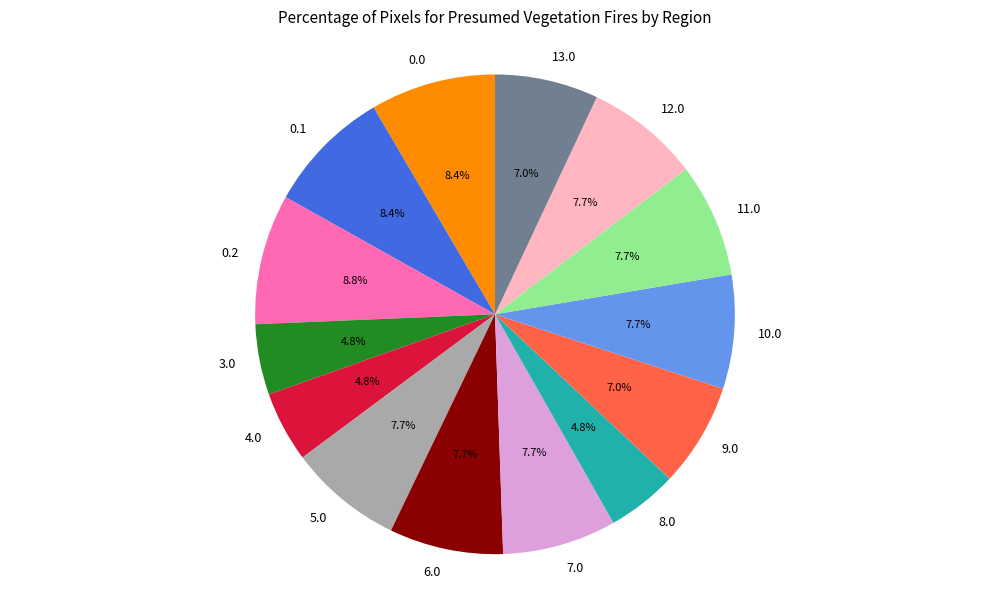

Is there a majority slice in this chart?

No